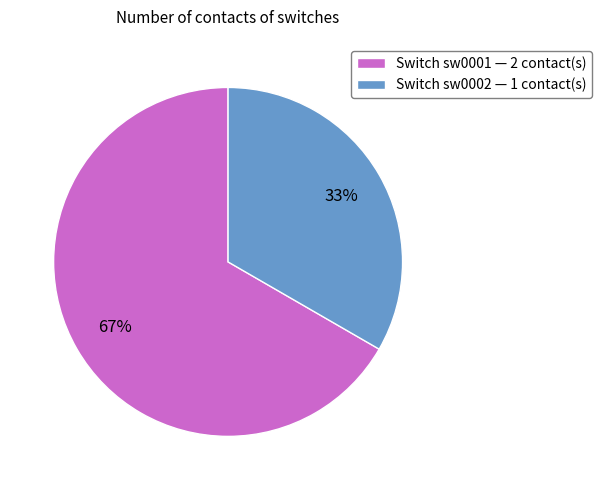

Which category has the biggest portion of the pie?

Switch sw0001 — 2 contact(s)